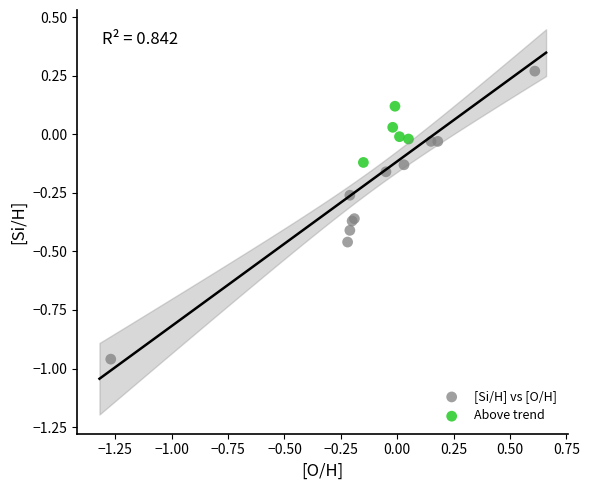

Which series contains the lowest Y value?

[Si/H] vs [O/H]